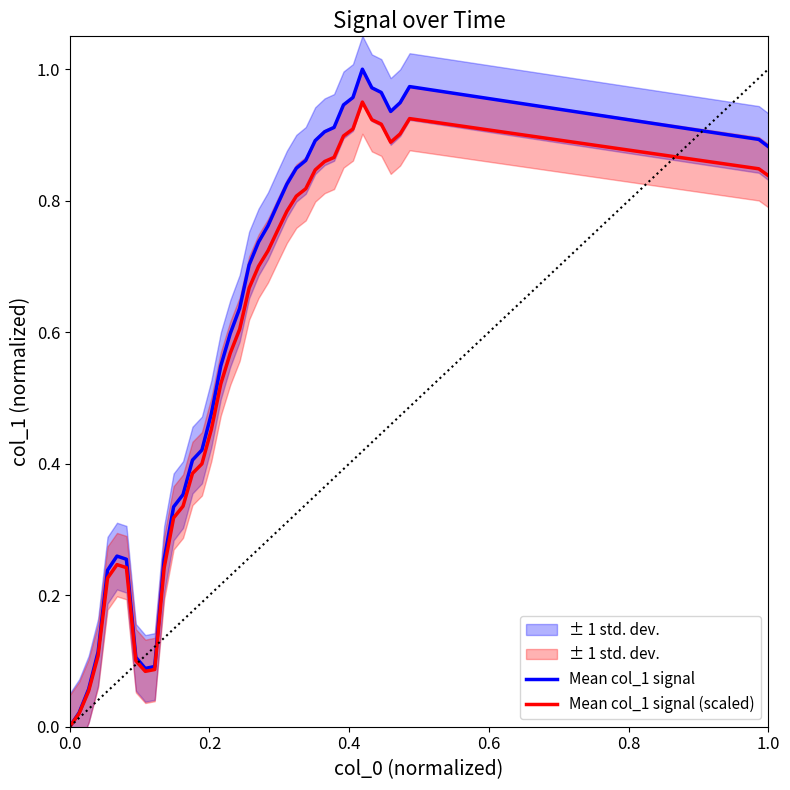

The value of Mean col_1 signal at 0.0 is 0.4. True or false?

False